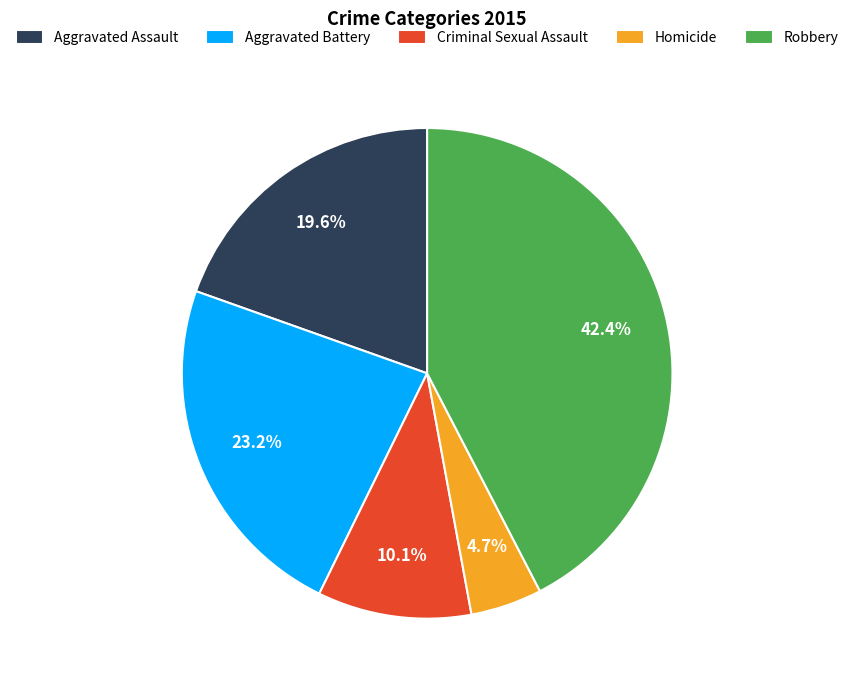

Count the number of slices in the pie.

5